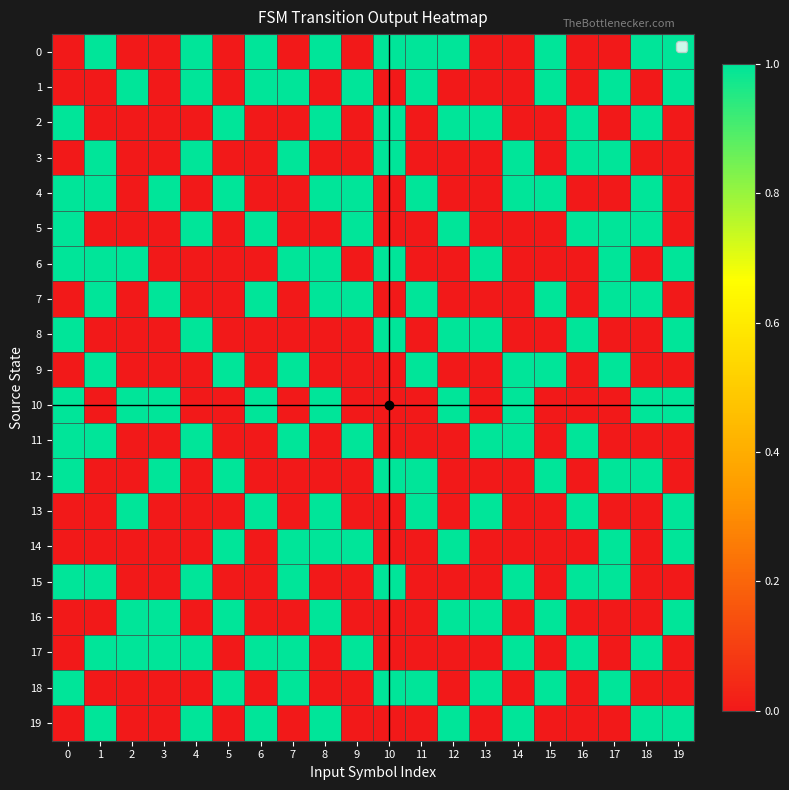

How many series are shown in this chart?

20